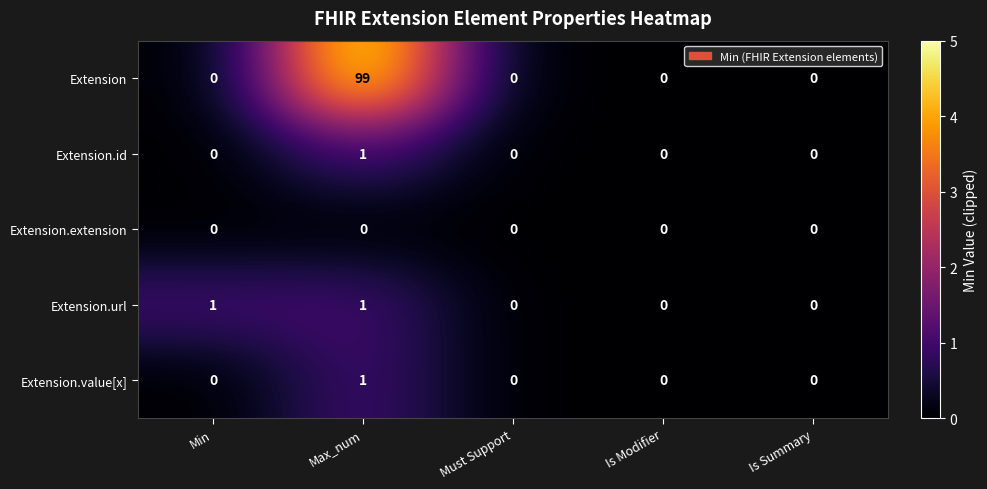

Which category has the highest value across all series?

Max_num